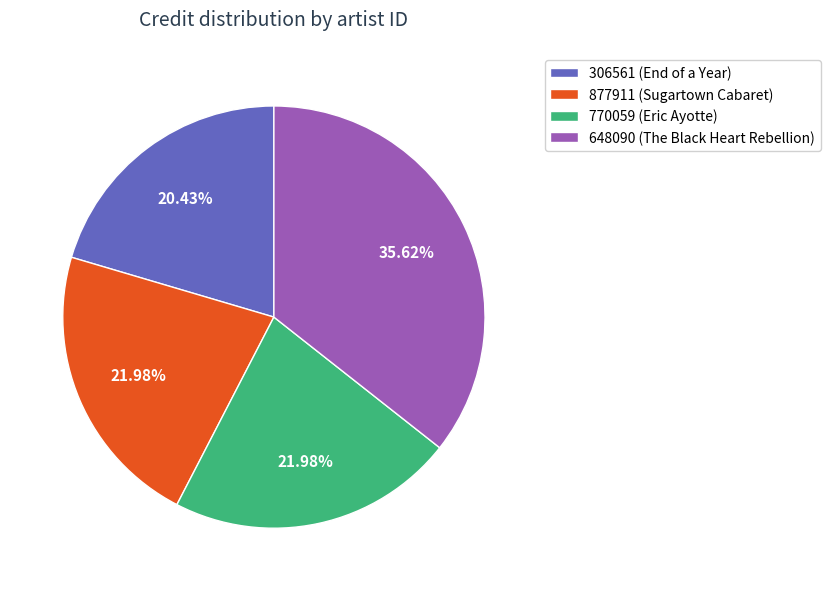

To the nearest percent, what is the difference between the largest and smallest slice percentages?

15%